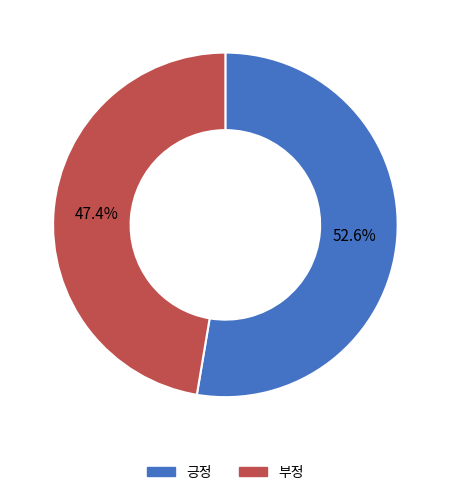

To the nearest percent, what is the average slice percentage?

50%